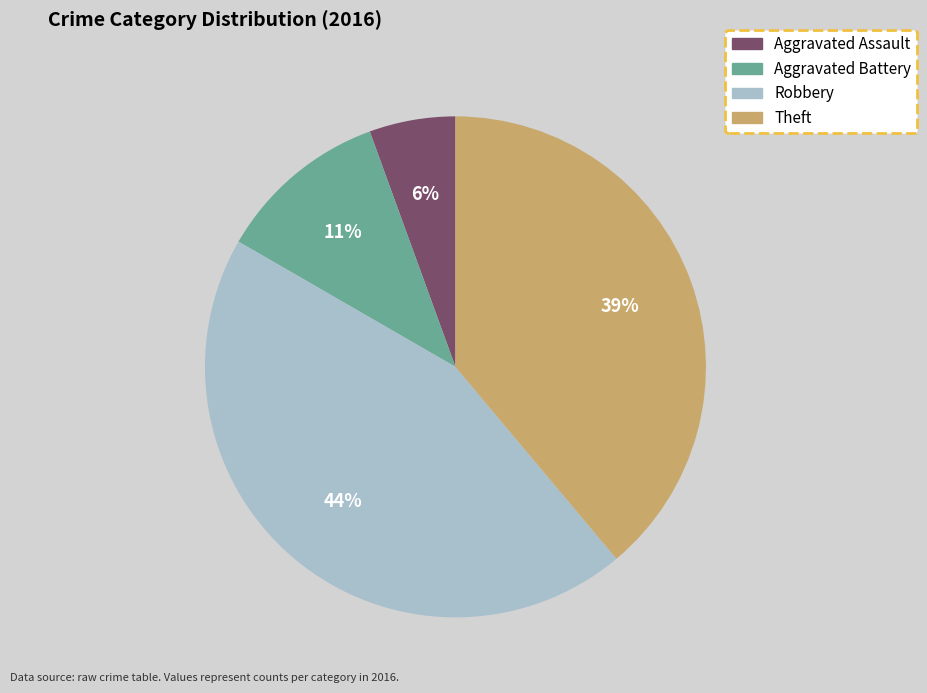

Count the number of slices in the pie.

4